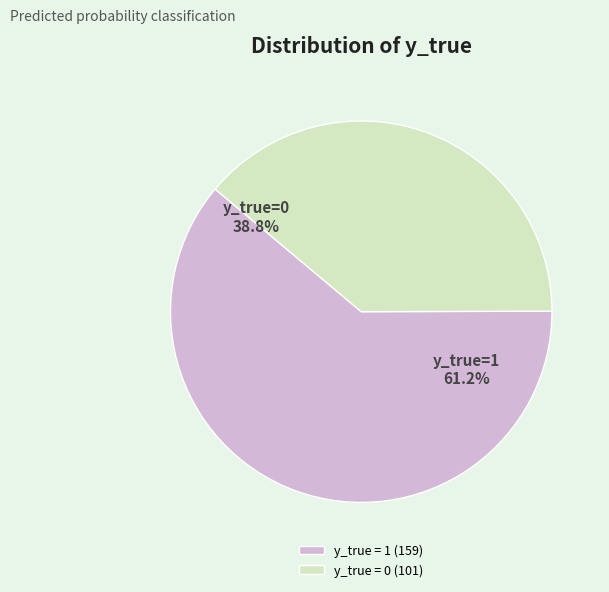

What is the largest slice in the pie chart?

y_true = 1